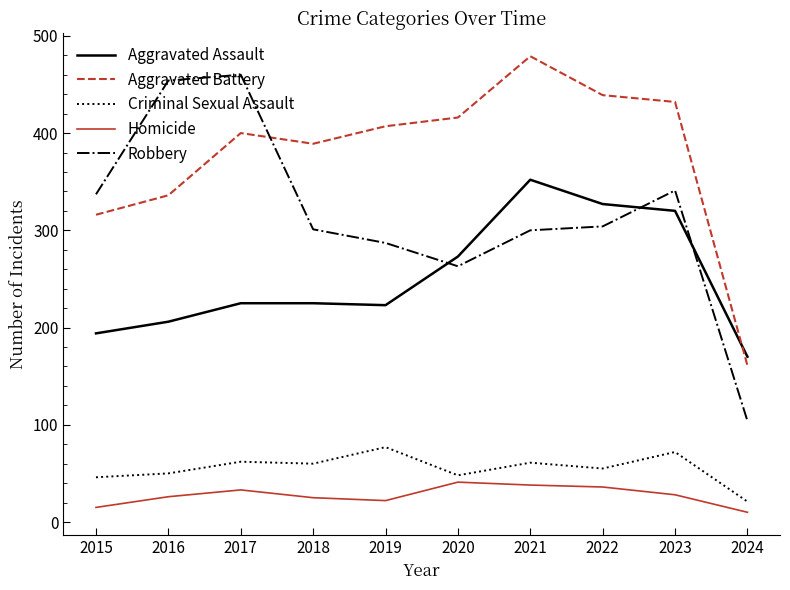

True or false: Homicide and Aggravated Assault intersect in this chart.

False